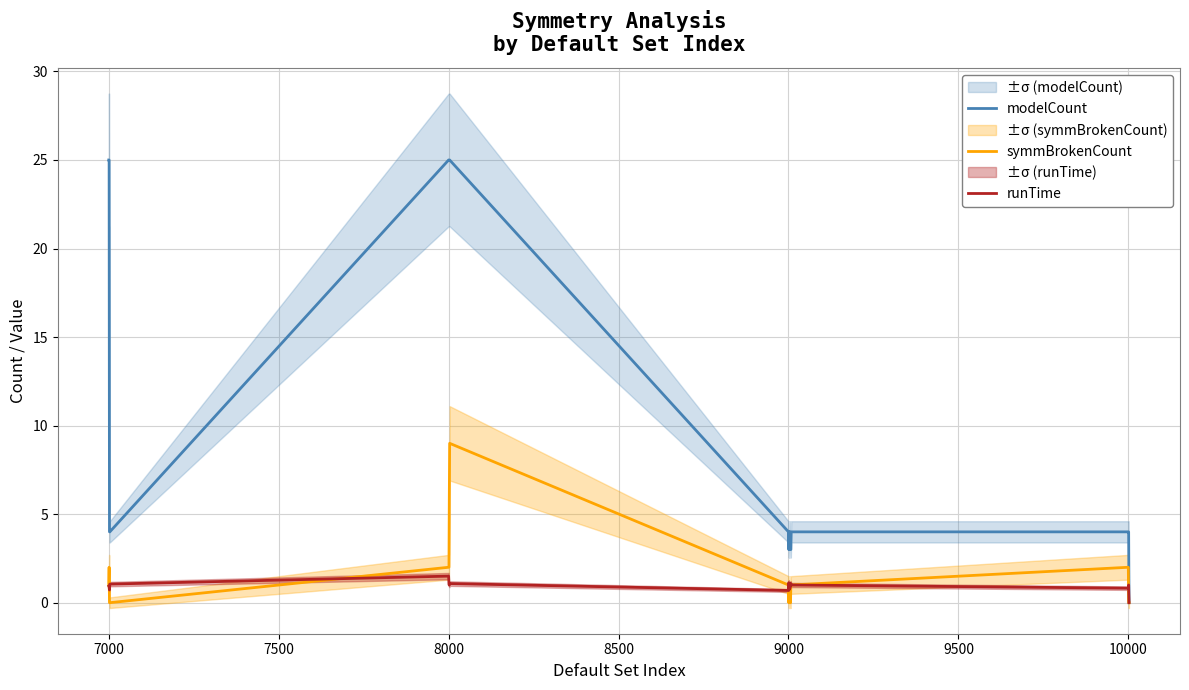

True or false: modelCount and symmBrokenCount intersect in this chart.

False